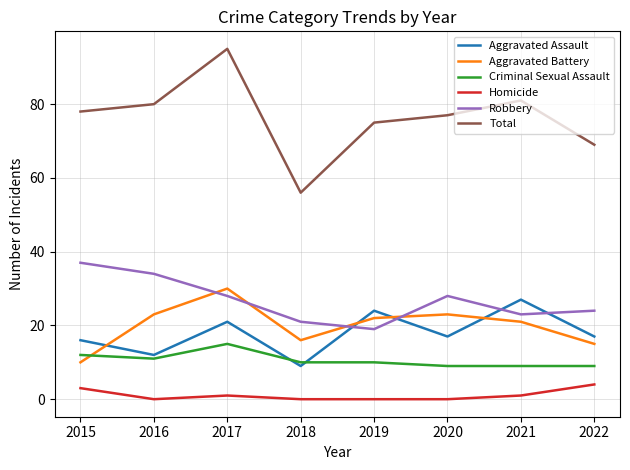

What is the maximum value shown in the chart?

95